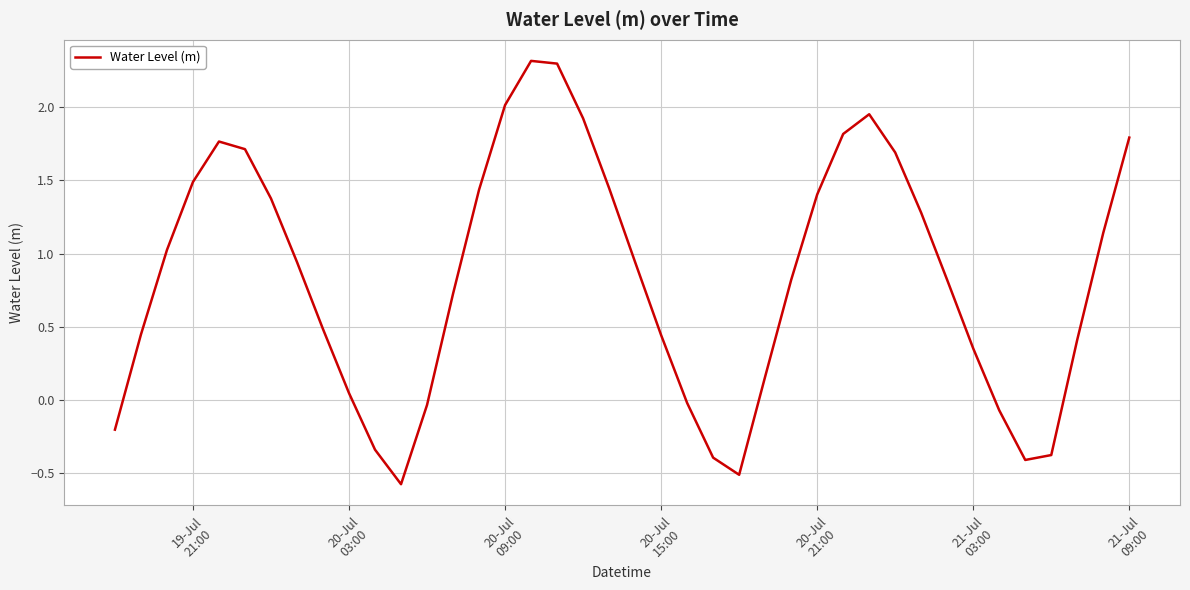

What is the smallest value displayed?

-0.6